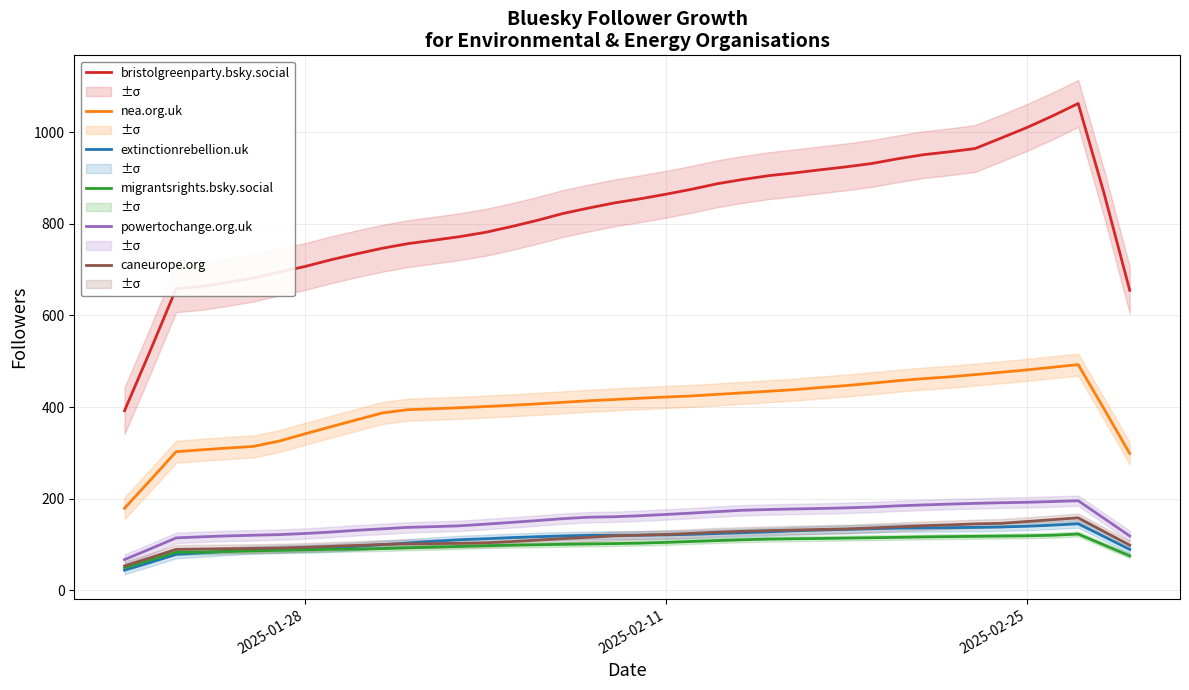

What is the lowest value of the migrantsrights.bsky.social series?

49.2